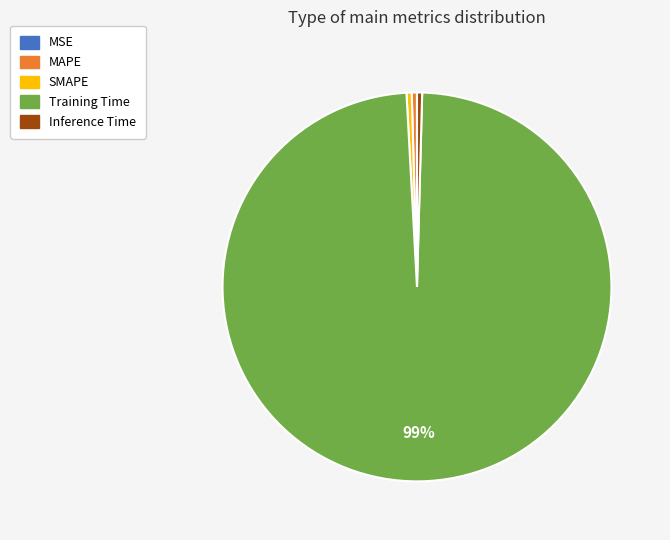

Do MAPE and SMAPE together represent more than half of the pie?

No